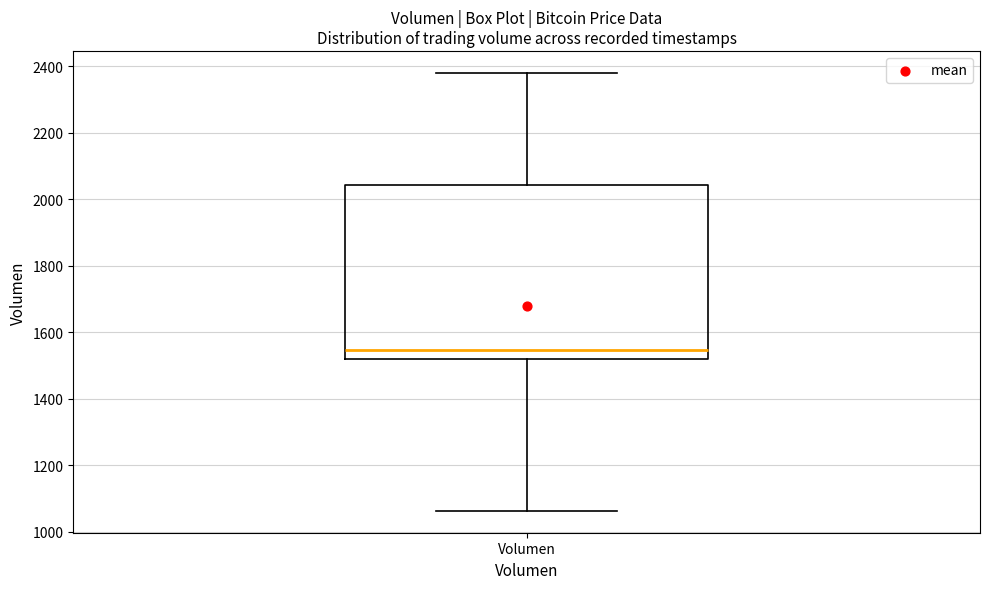

Transcribe this box plot: give where the median line is, the range the box spans, and where the two whiskers end, as read against the y-axis. The values are not printed on the chart, so give them approximately, as read against the axis.

median 1540, box 1520 to 2040, whiskers 1060 to 2380